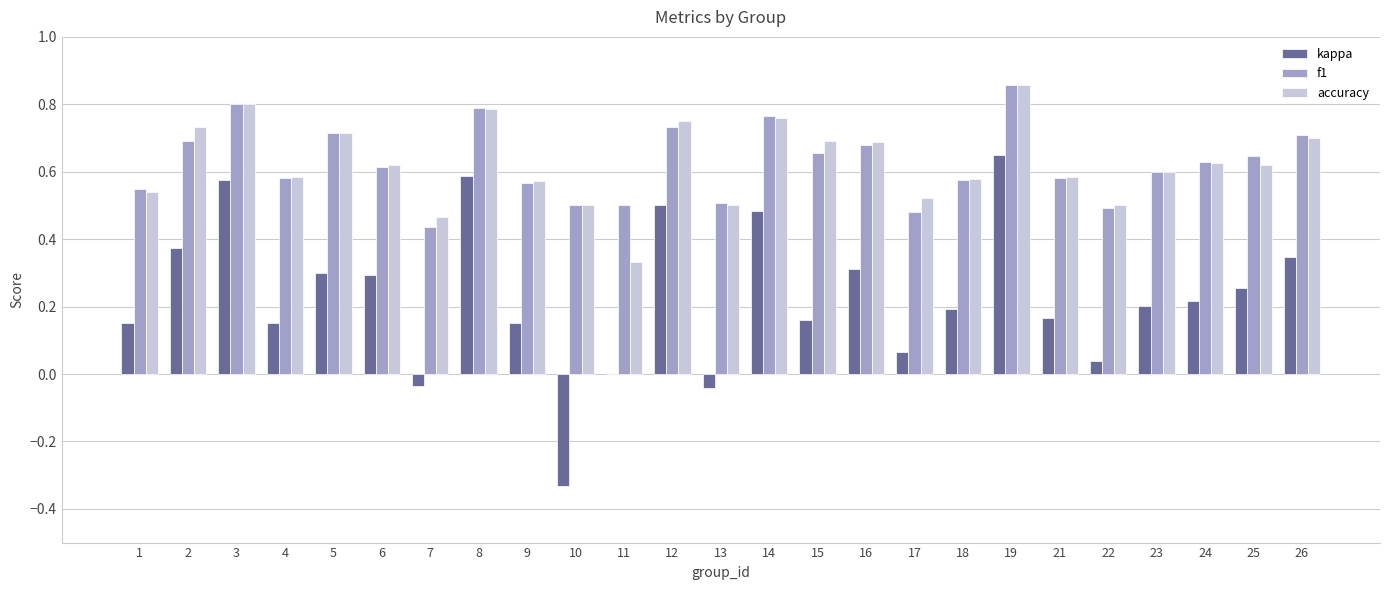

Which series has the widest spread of values?

kappa